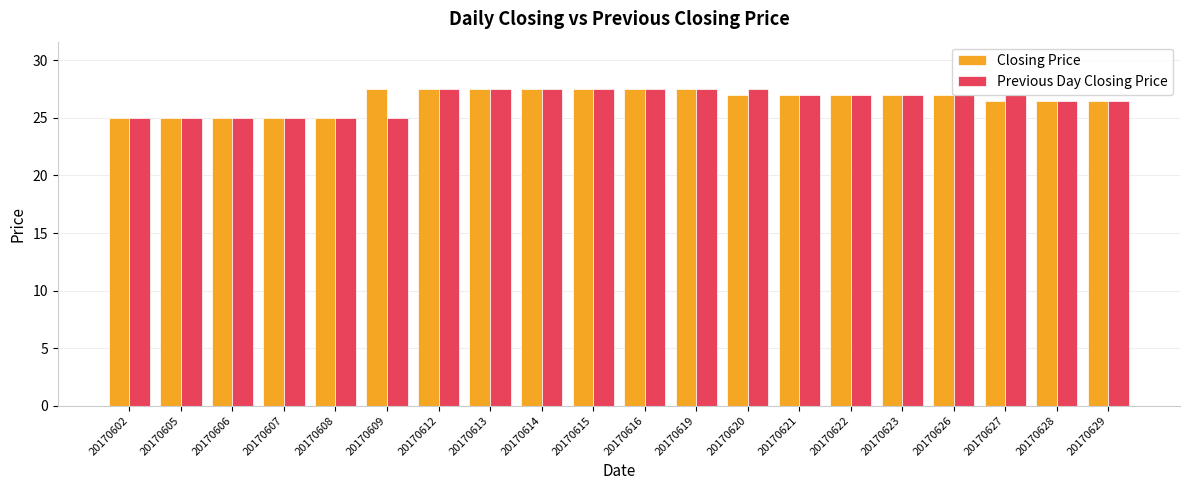

What is the greatest value displayed?

27.5